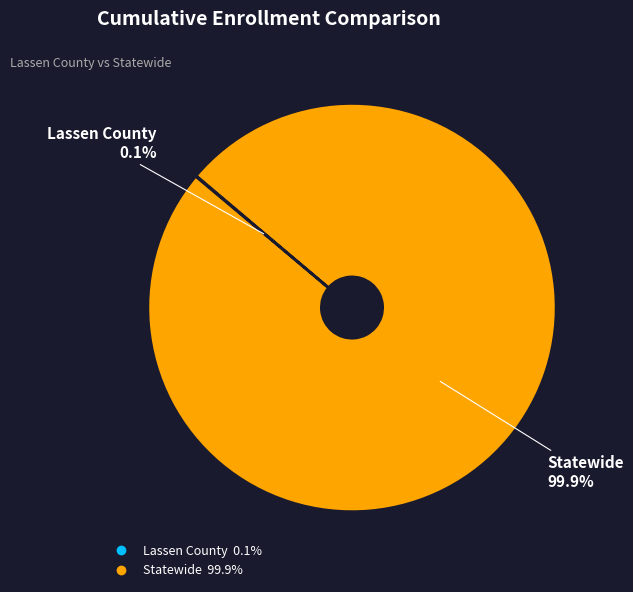

To the nearest percent, what is the average slice percentage?

50%